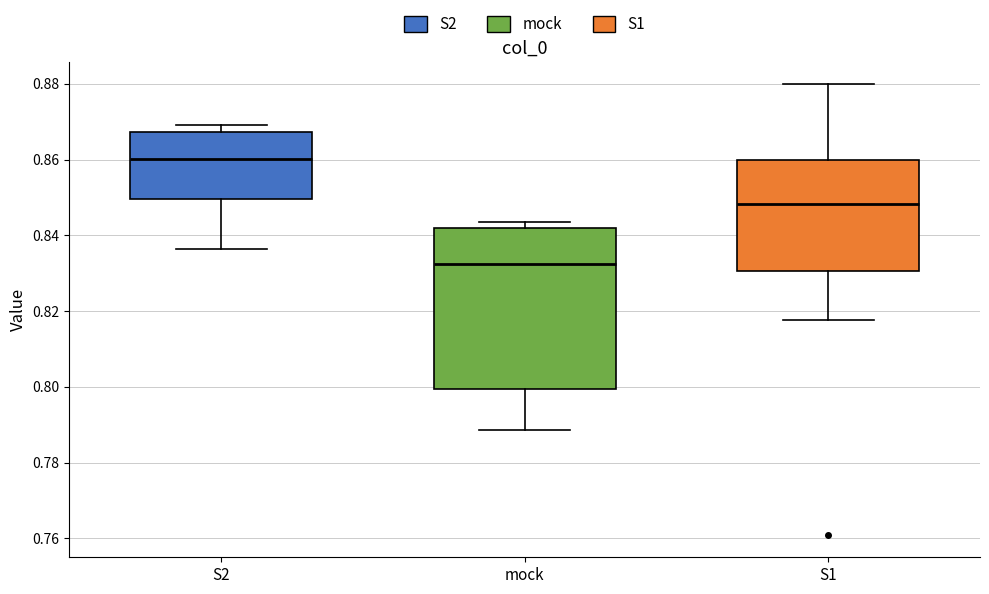

Where is the lower edge of the box for mock on the y-axis? The values are not printed on the chart, so give them approximately, as read against the axis.

0.800